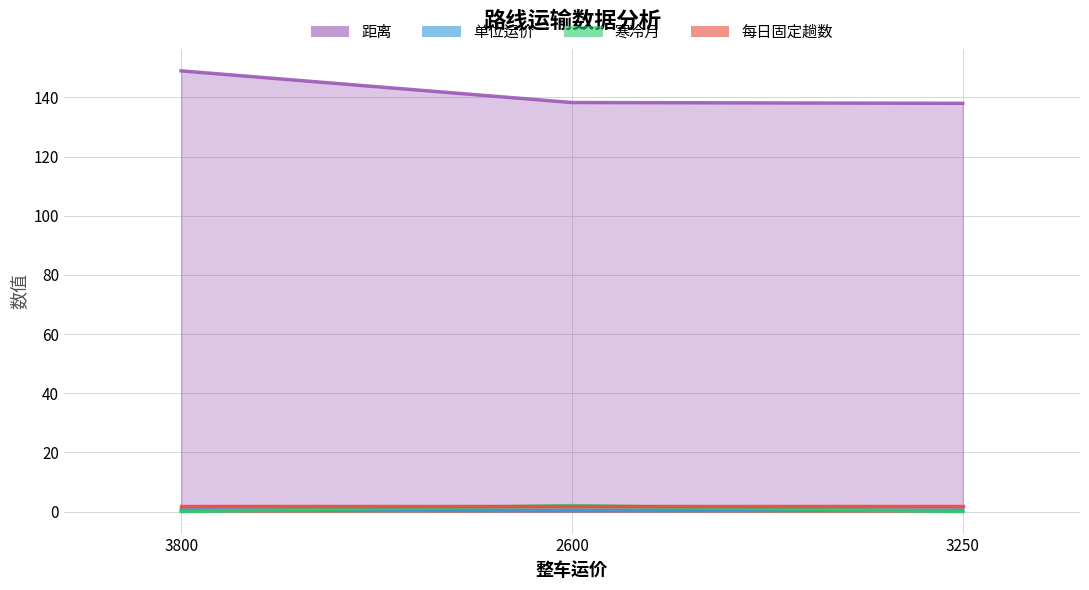

What is the sum of all 距离 values?

425.3